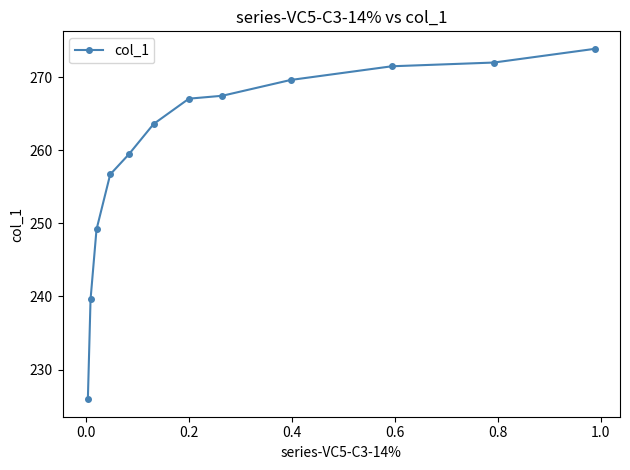

Does the chart display data point markers on the line(s)?

Yes